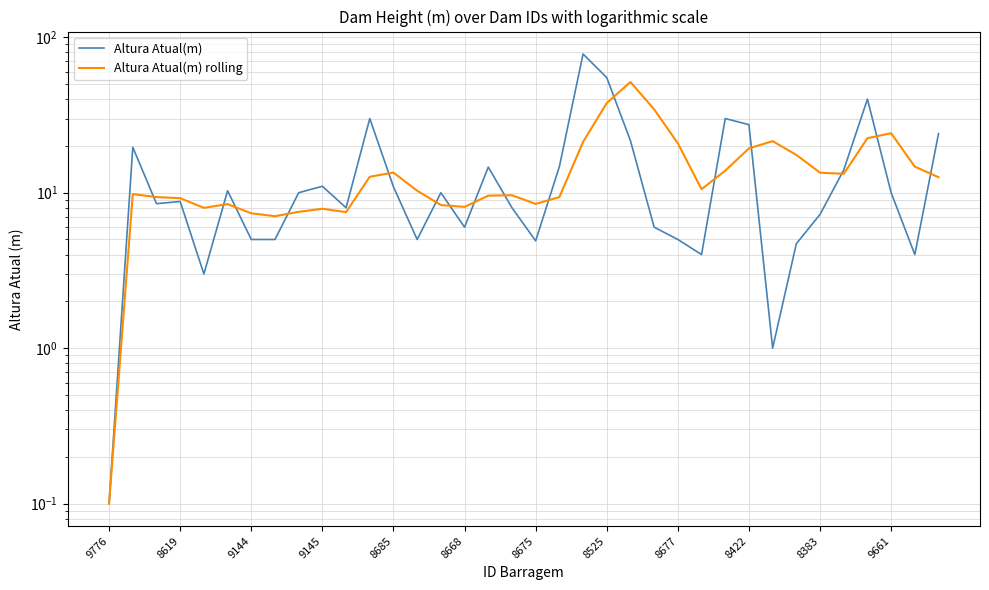

What is the sum of all Altura Atual(m) rolling values?

520.9